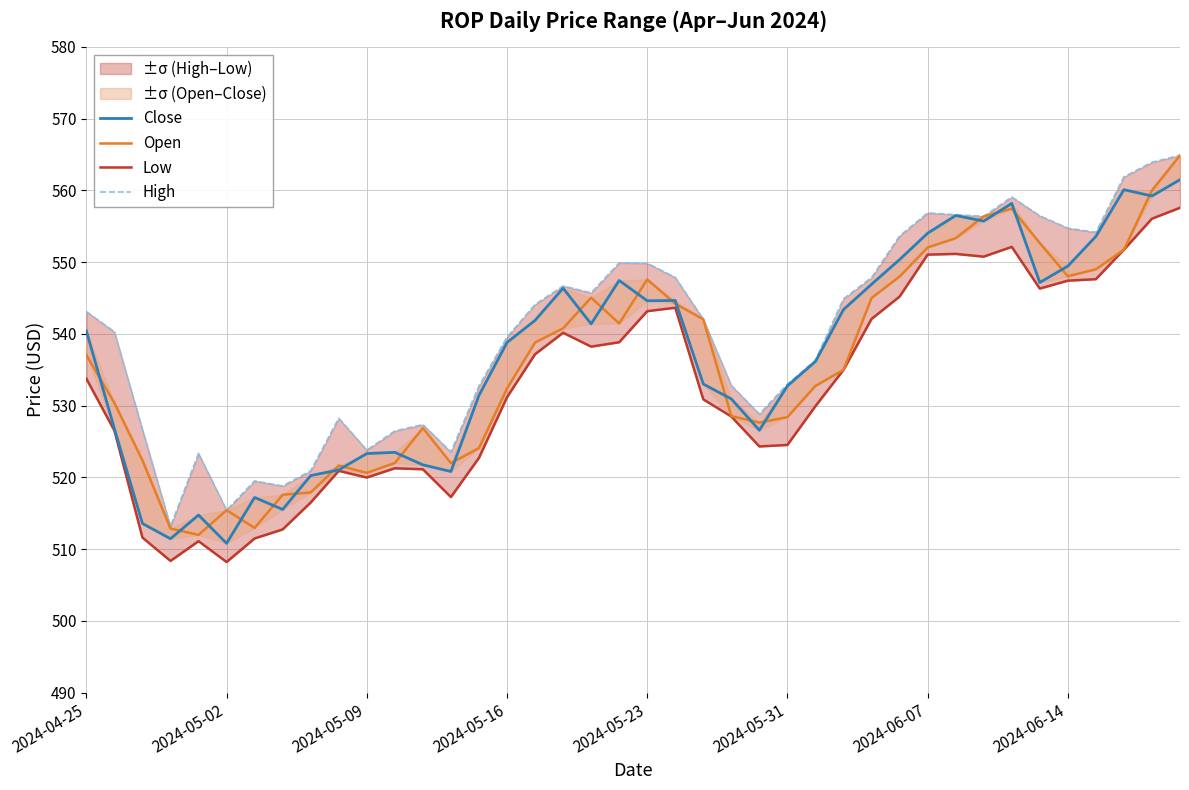

Reading left to right, transcribe all the data shown in this chart.

Close: 540.4	526.8	513.6	511.5	514.8	510.8	517.2	515.5	520.3	521.0	523.3	523.5	521.8	520.8	531.4	538.8	541.9	546.4	541.4	547.5	544.6	544.7	533.0	530.9	526.6	532.8	536.2	543.4	546.9	550.4	554.0	556.5	555.7	558.2	547.2	549.5	553.6	560.1	559.2	561.5
Open: 537.0	530.4	522.4	512.9	512.0	515.4	513.0	517.6	517.9	521.7	520.6	522.0	526.9	522.0	524.1	532.4	538.8	540.8	545.0	541.5	547.6	544.2	542.0	528.5	527.6	528.4	532.8	535.0	545.0	548.0	552.0	553.3	556.4	557.5	552.7	548.0	549.0	551.7	560.0	564.9
Low: 533.8	526.5	511.6	508.4	511.1	508.2	511.5	512.8	516.5	520.9	520.0	521.3	521.1	517.3	522.7	531.2	537.2	540.2	538.2	538.8	543.2	543.7	530.9	528.5	524.3	524.5	529.9	535.0	542.1	545.2	551.0	551.2	550.8	552.1	546.3	547.4	547.6	551.7	556.1	557.6
High: 543.1	540.3	526.7	513.2	523.3	515.4	519.5	518.8	520.9	528.2	523.8	526.5	527.4	523.5	532.8	539.5	544.1	546.7	545.7	549.9	549.8	547.9	542.0	532.8	528.8	533.0	536.4	544.9	547.8	553.7	556.9	556.6	556.4	559.1	556.5	554.7	554.2	561.9	563.9	564.9